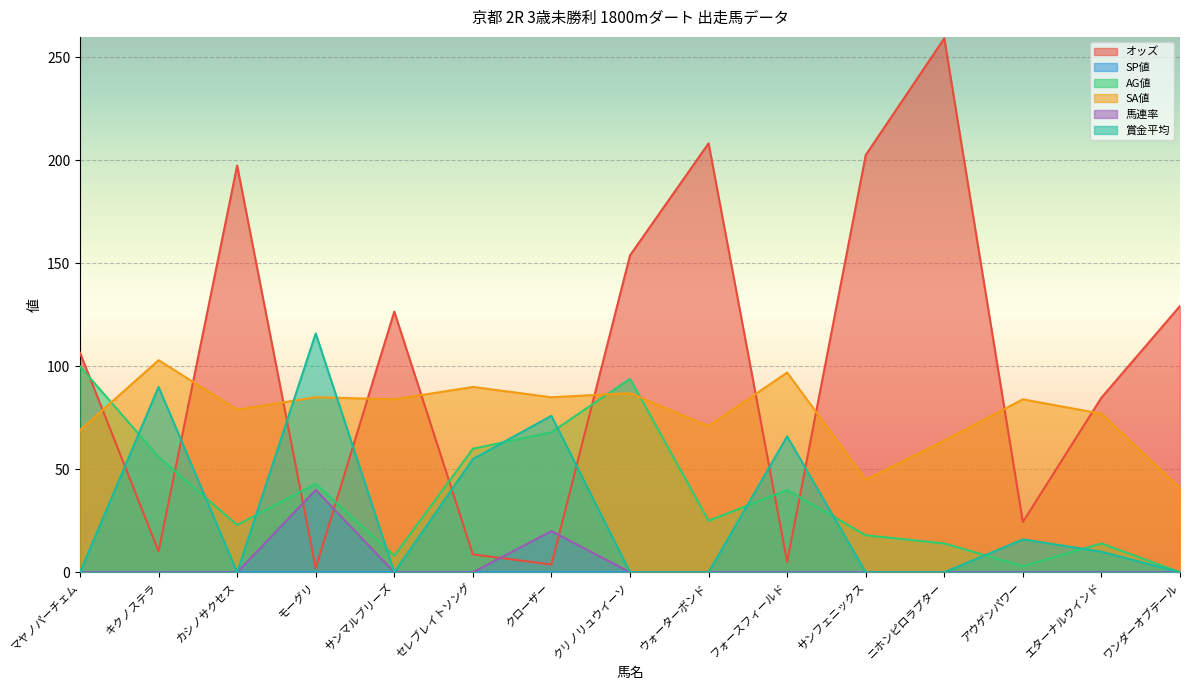

Which label corresponds to the smallest value in the chart?

ワンダーオブテール